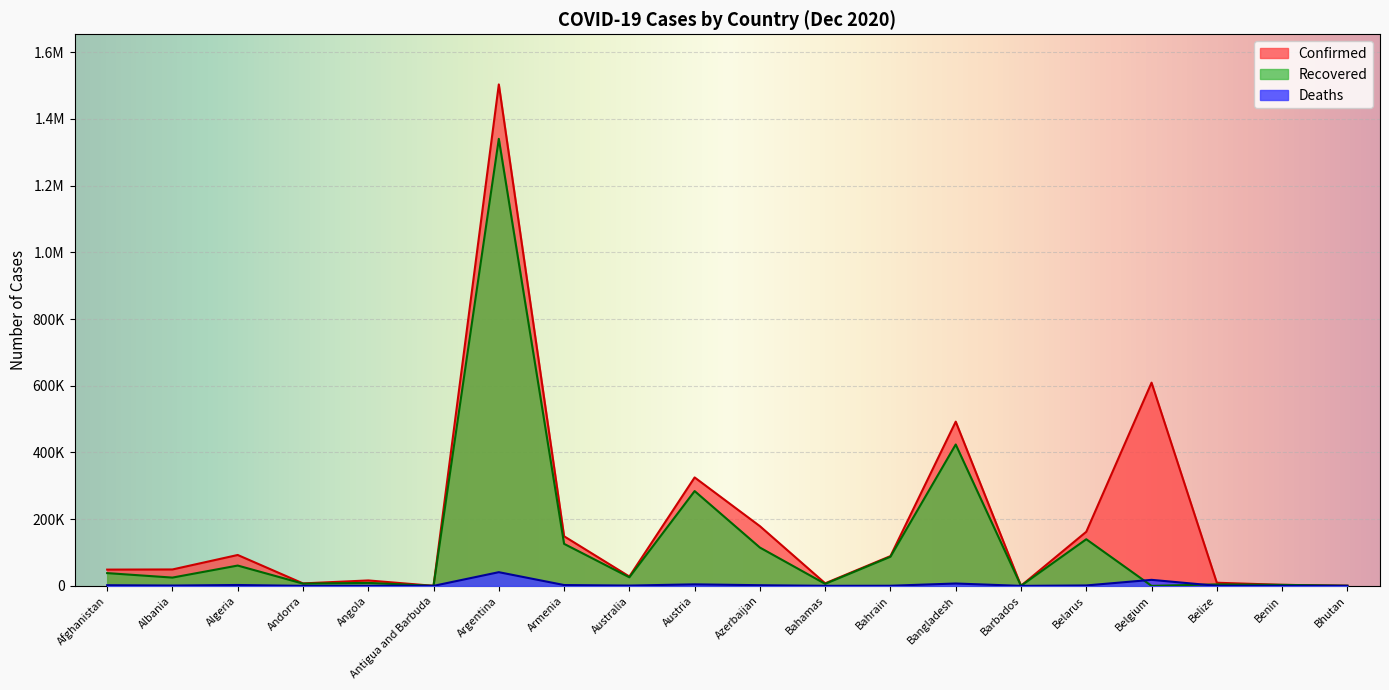

Rank the series at Austria from lowest to highest value.

Deaths, Recovered, Confirmed